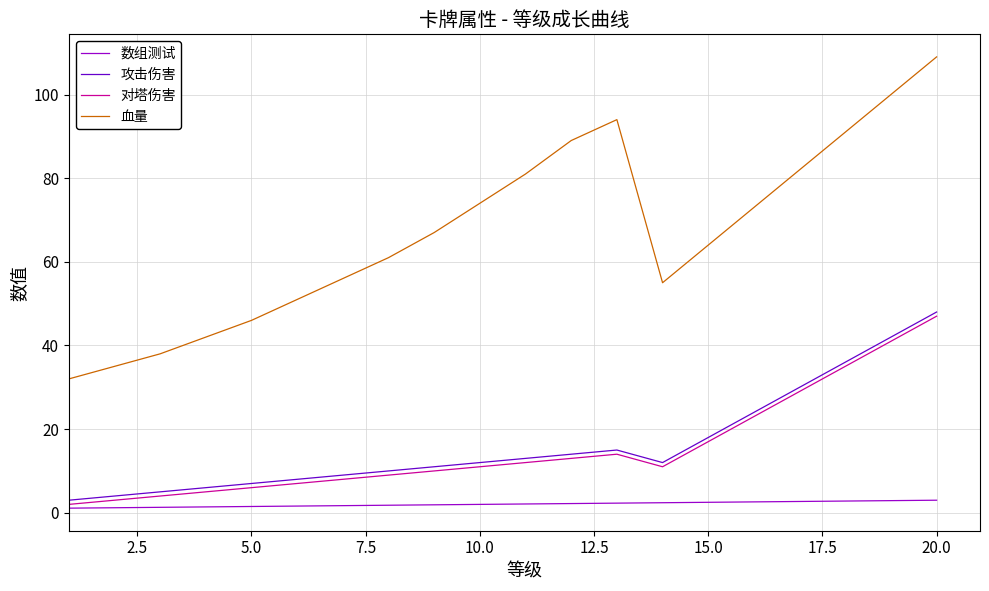

Which series has the largest range (max minus min)?

血量